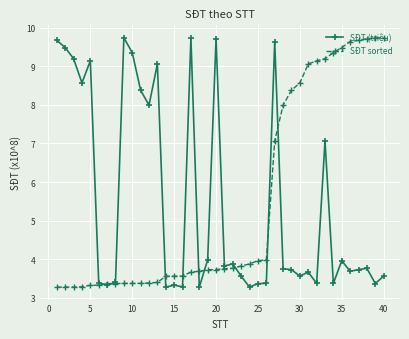

What is the lowest value of the SĐT sorted series?

3.3